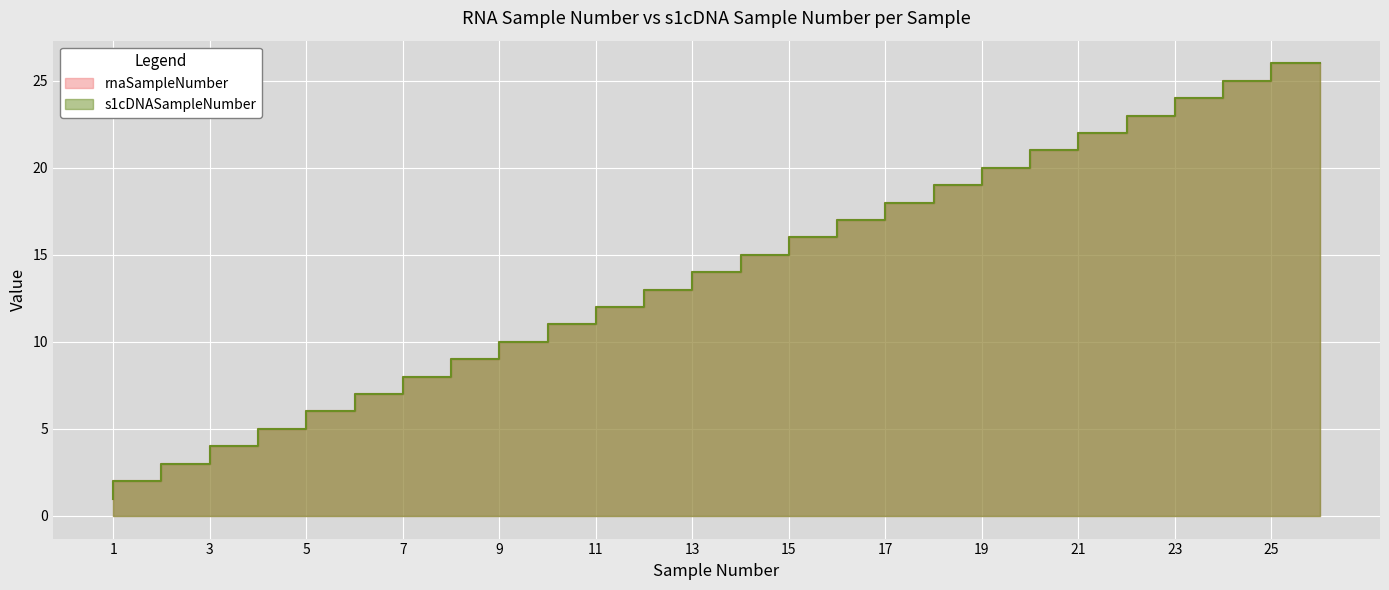

What are all the series names shown in the legend?

rnaSampleNumber, s1cDNASampleNumber